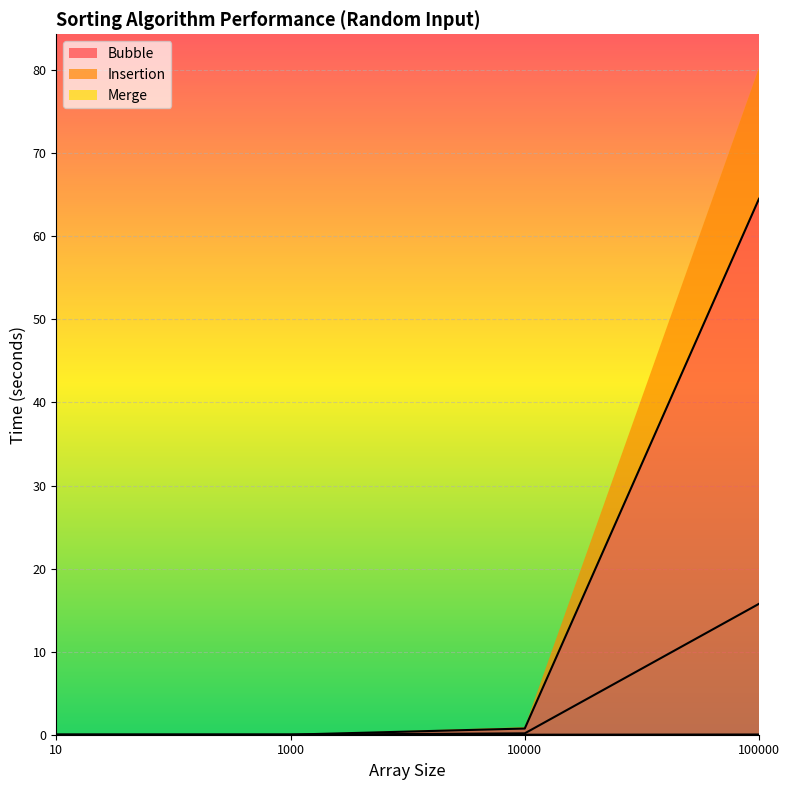

Reading left to right, extract all data points from this chart.

Bubble: 10=0.0	1000=0.0	10000=0.7	100000=64.5
Insertion: 10=0.0	1000=0.0	10000=0.2	100000=15.8
Merge: 10=0.0	1000=0.0	10000=0.0	100000=0.0